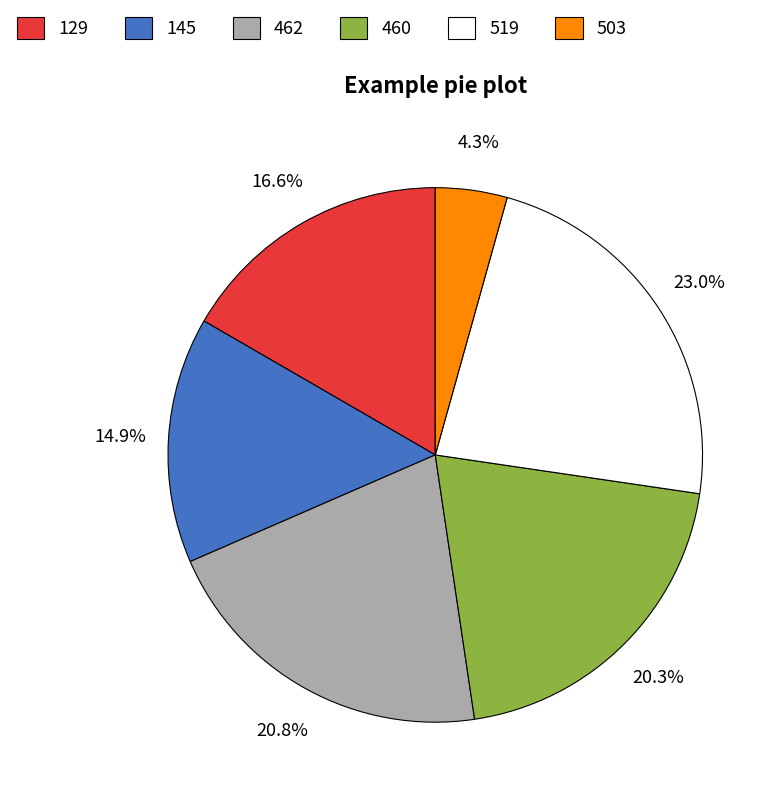

Which slice is the largest?

519